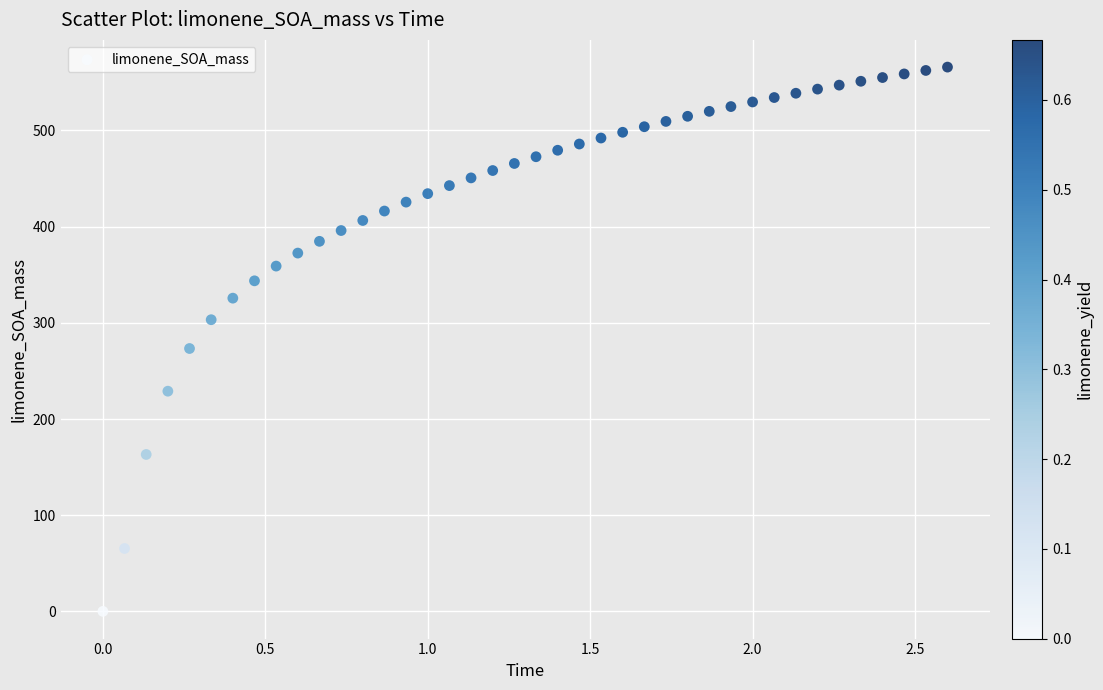

What Y value in the scatter plot is closest to 282?

273.3